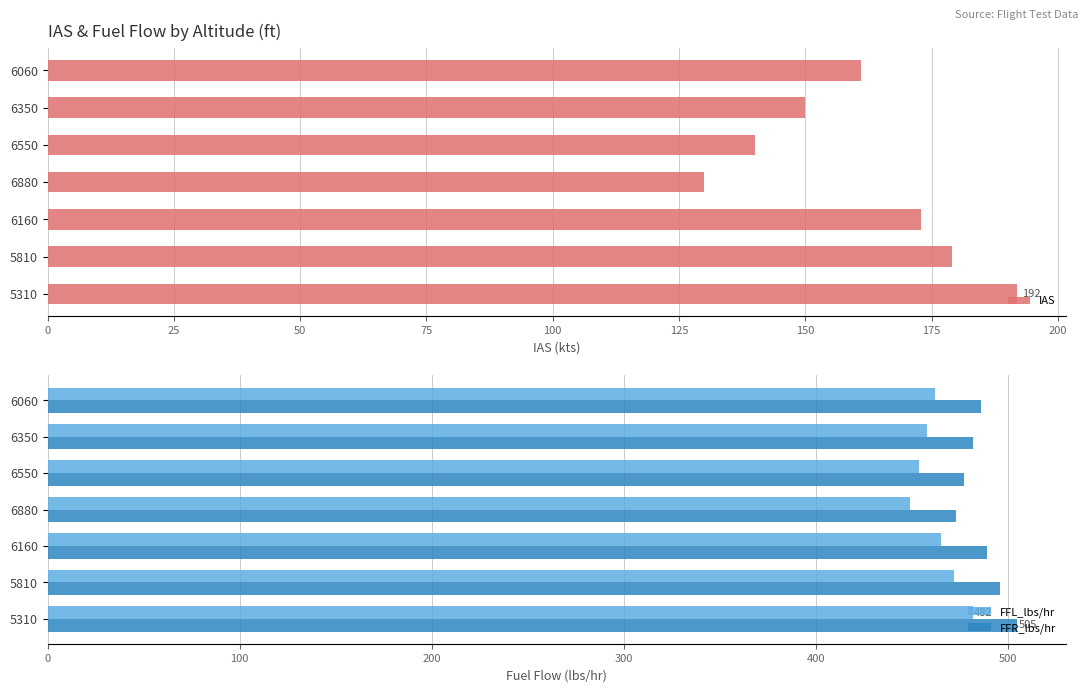

What is the highest value of the FFR_lbs/hr series?

505